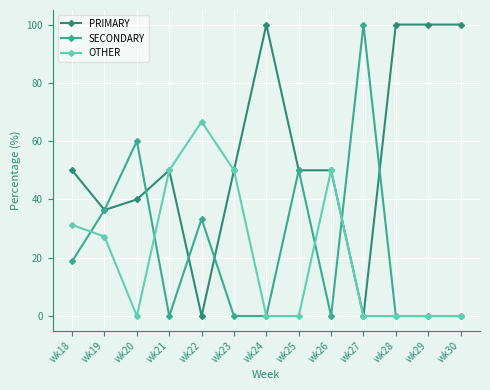

At which category does OTHER reach its first local peak?

wk22